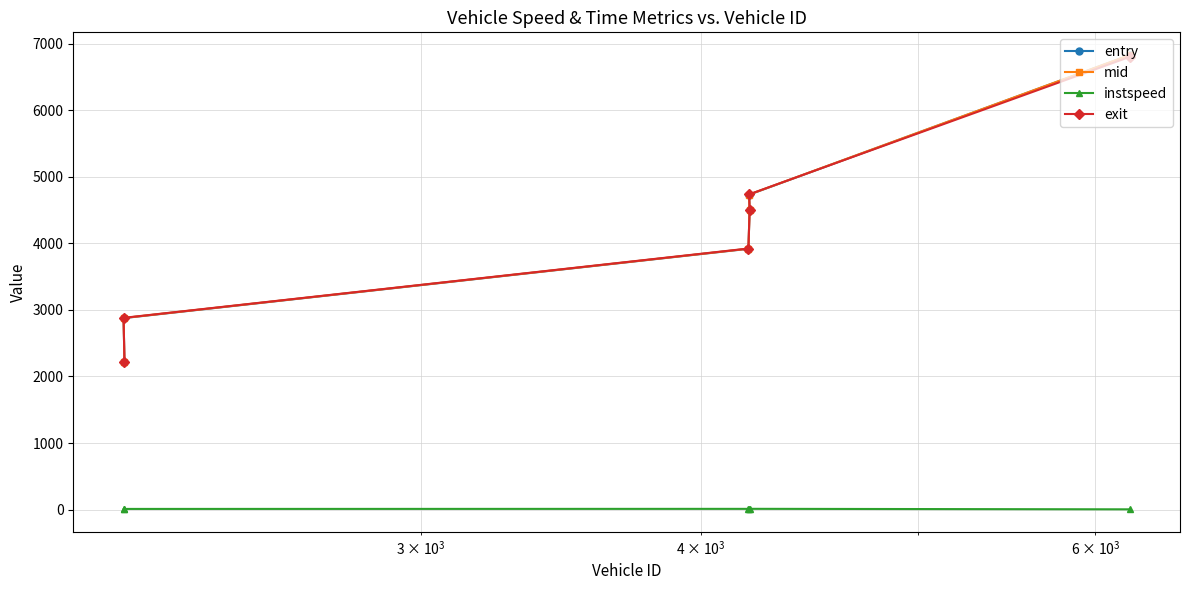

What is the value of the exit point at the 1st from the left?

2880.5